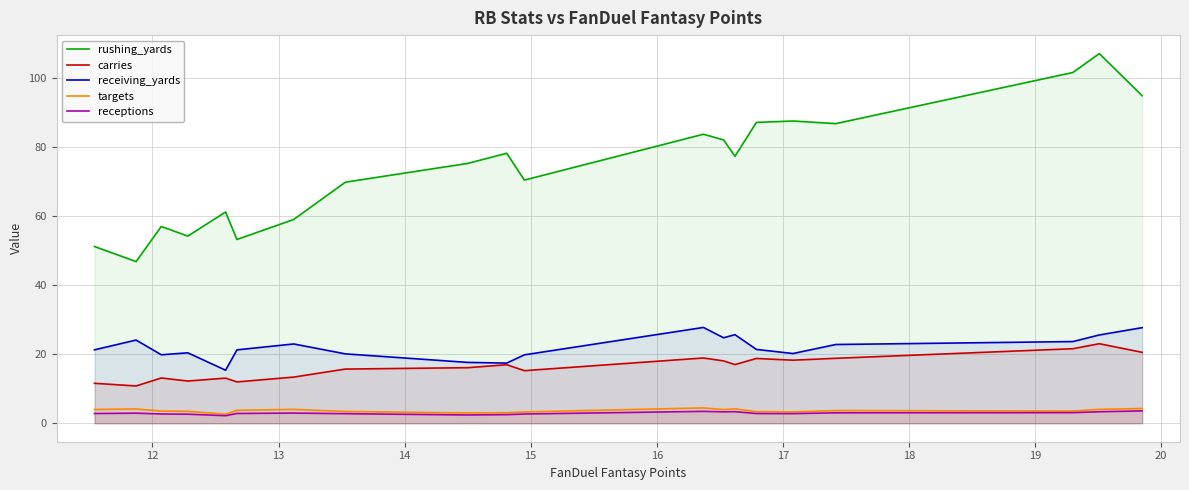

What is the sum of all carries values?

324.8